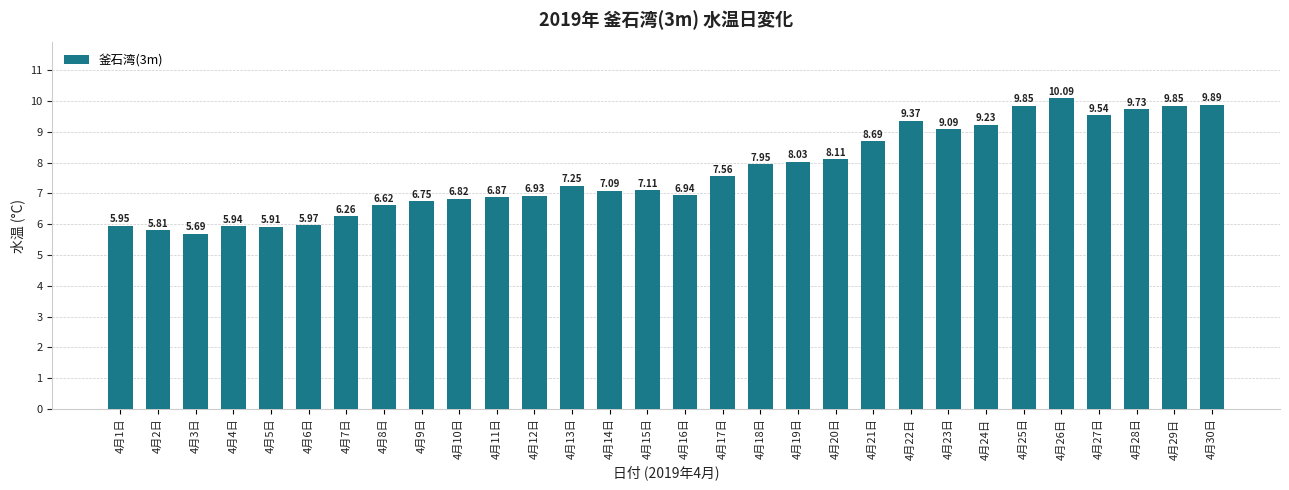

What is the label of the 29th bar from the right?

4月2日